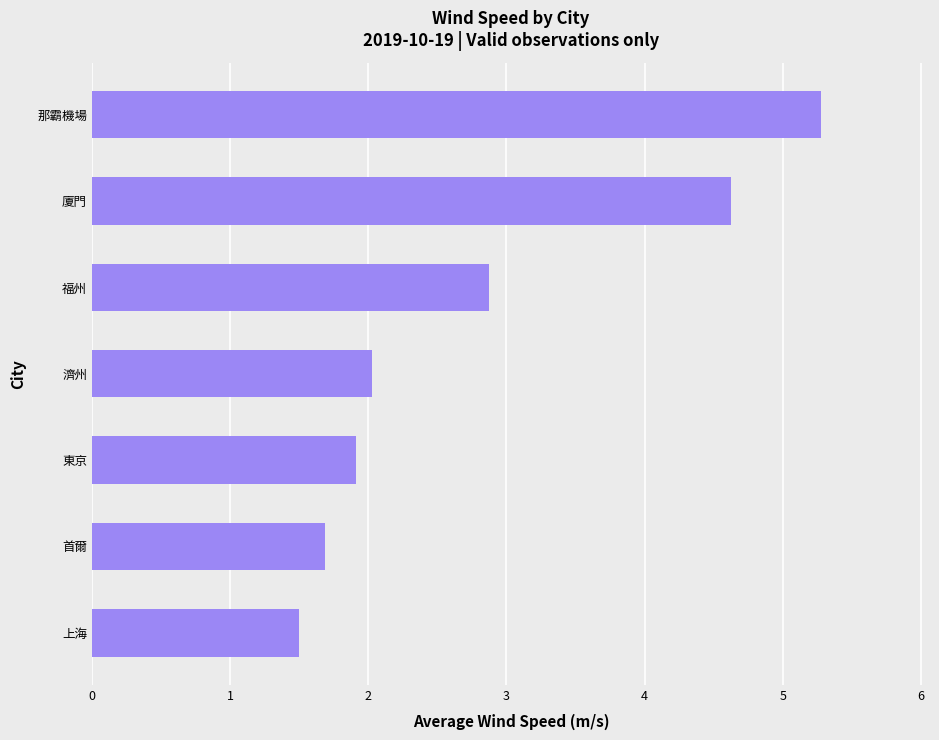

What is the sum of all values?

19.9